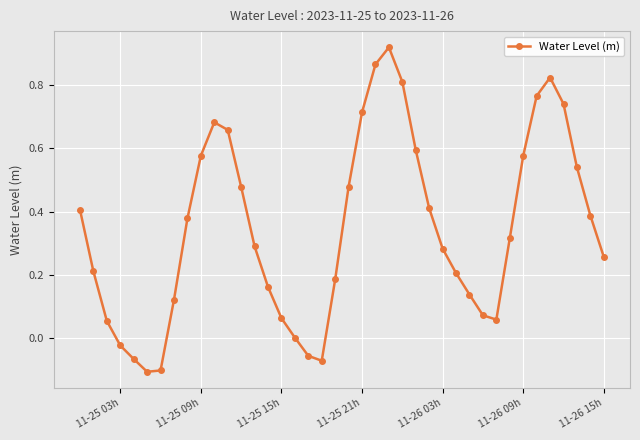

How many interior local peaks (higher than both neighbors) does the data have?

3